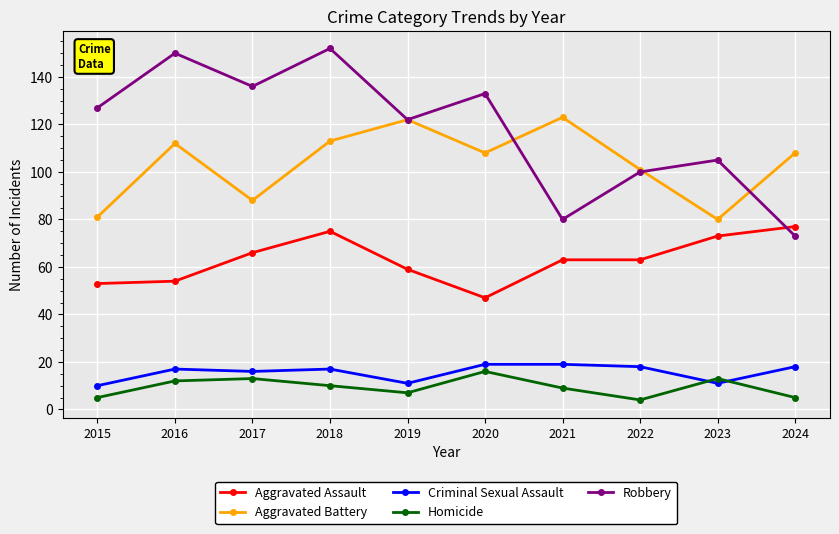

True or false: Criminal Sexual Assault and Aggravated Battery intersect in this chart.

False